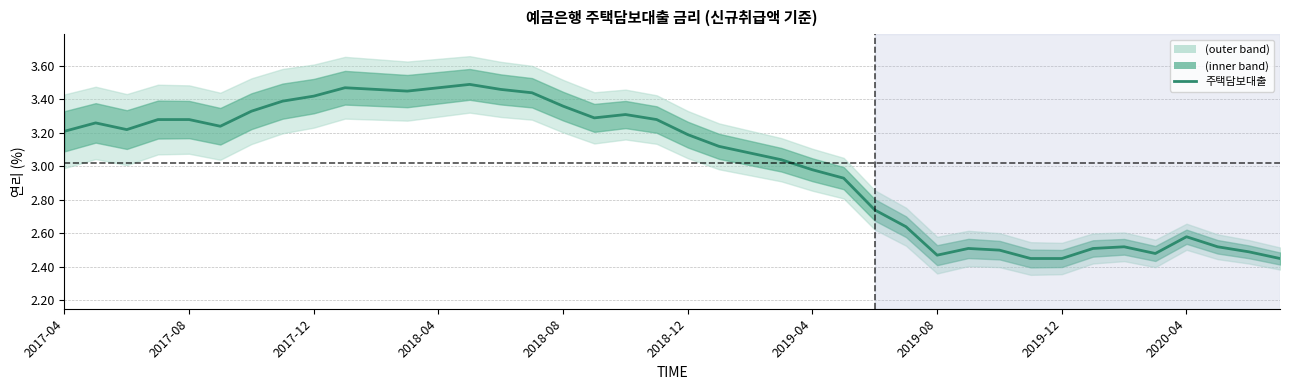

Reading right to left, transcribe all the data shown in this chart.

2.5	2.5	2.5	2.6	2.5	2.5	2.5	2.5	2.5	2.5	2.5	2.5	2.6	2.7	2.9	3.0	3.0	3.1	3.1	3.2	3.3	3.3	3.3	3.4	3.4	3.5	3.5	3.5	3.5	3.5	3.5	3.4	3.4	3.3	3.2	3.3	3.3	3.2	3.3	3.2